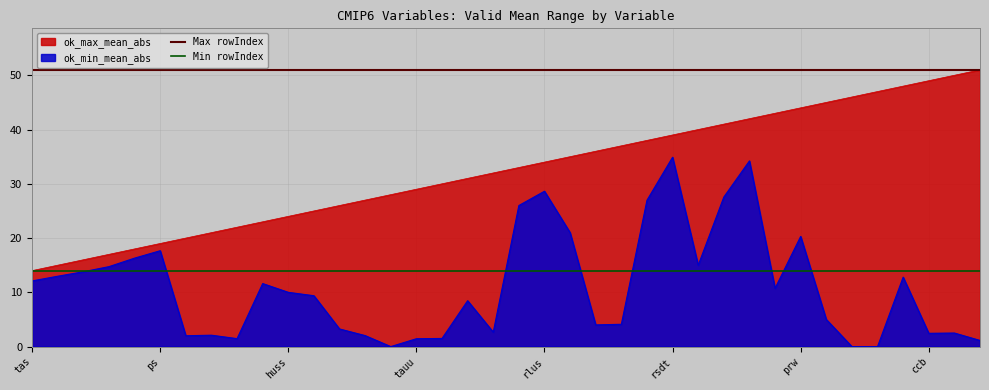

The ok_min_mean_abs series shows 2.5 at ccb. True or false?

True